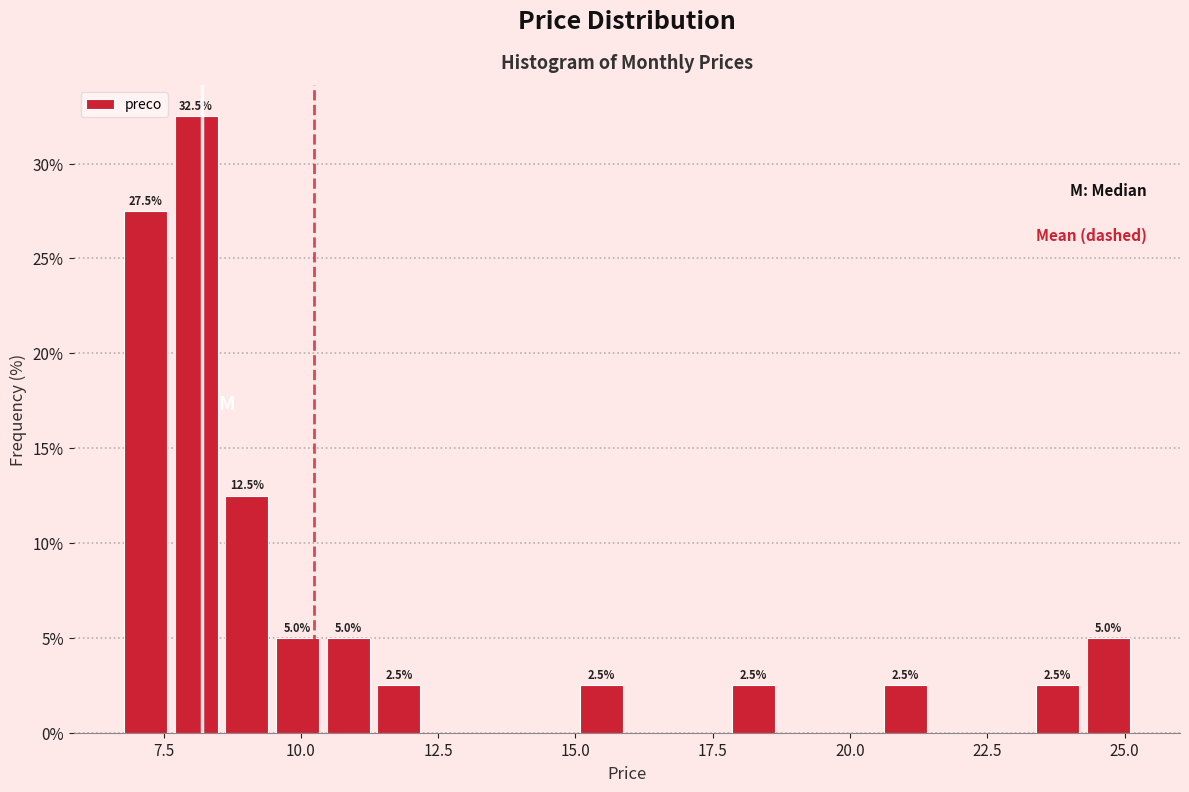

Around what value on the x-axis is the tallest bar? Give the approximate position of its centre, as read against the axis.

8.0